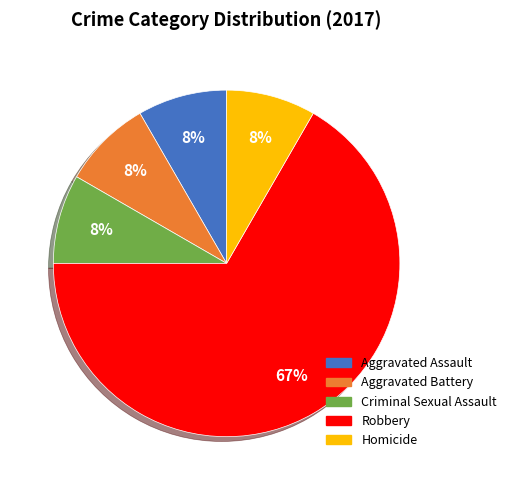

To the nearest percent, what is the average slice percentage?

20%